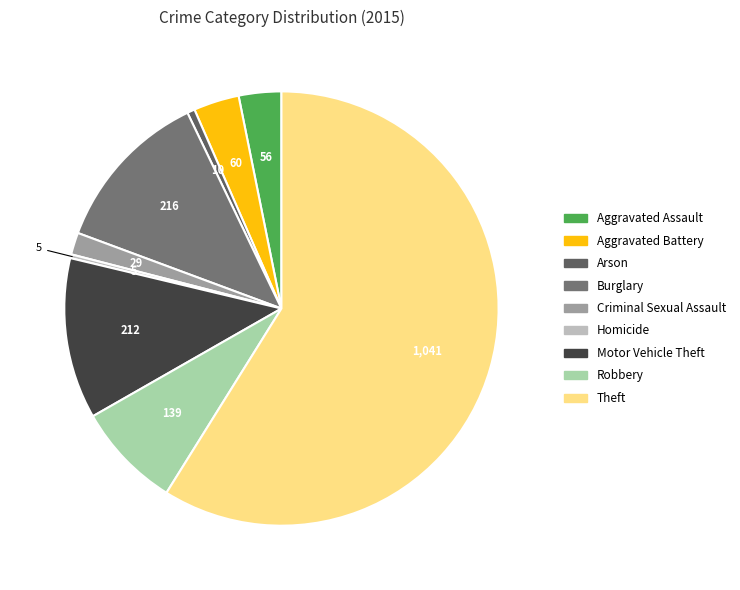

Which category has the smallest portion of the pie?

Homicide